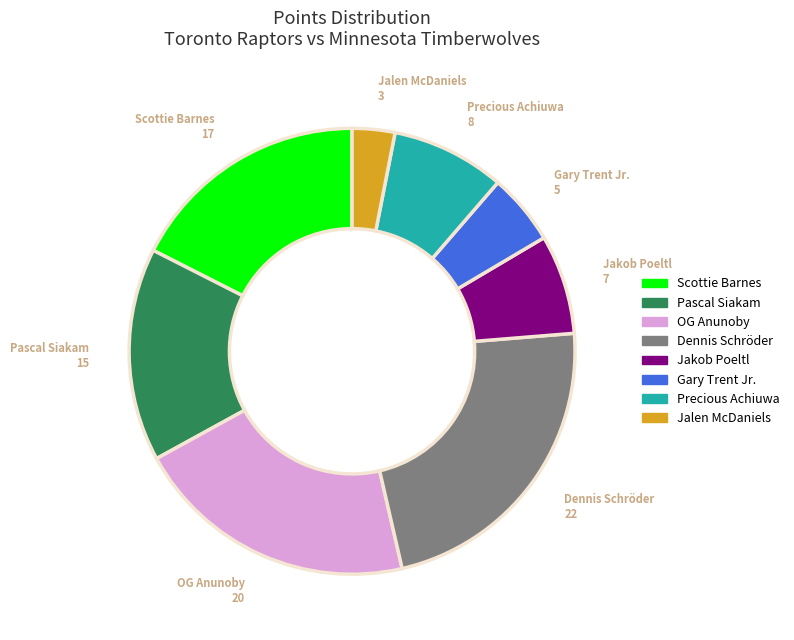

Is the sum of OG Anunoby and Scottie Barnes greater than half?

No